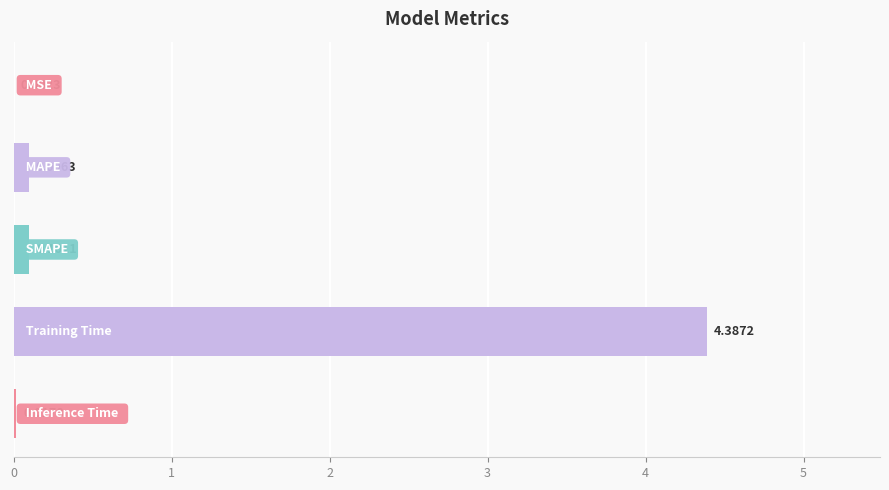

What is the sum of all values?

4.6